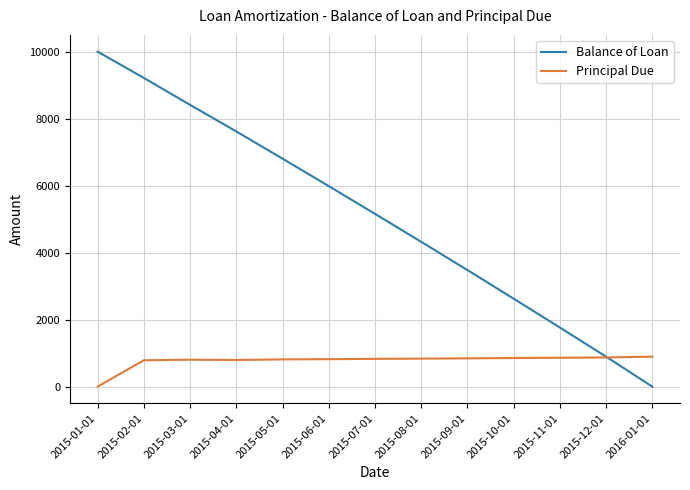

At which label does Balance of Loan first exceed 5157?

2015-01-01